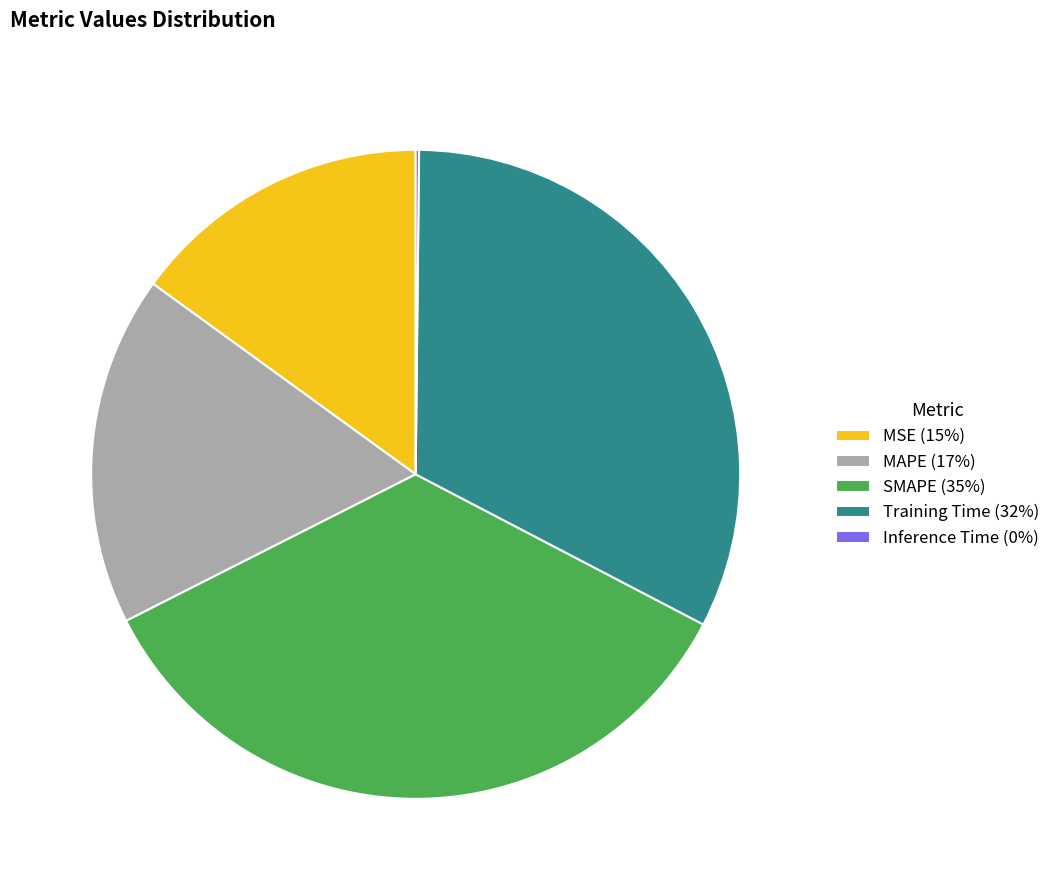

Does SMAPE account for over 50% of the chart?

No